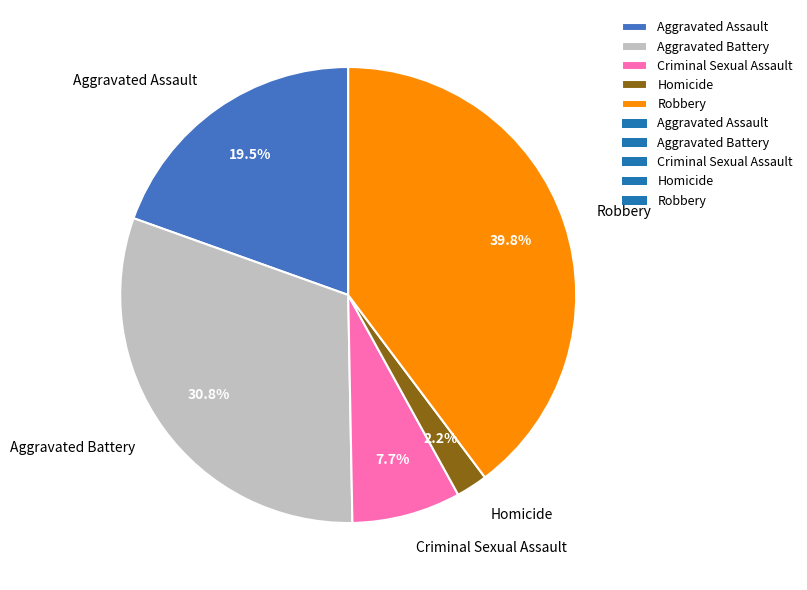

How many segments does this pie chart have?

5